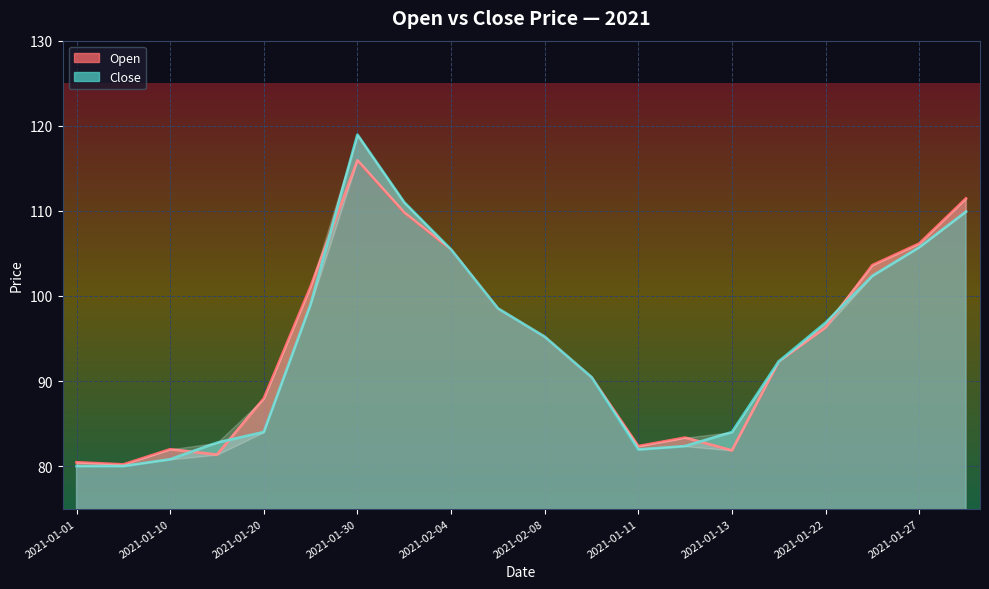

At which category does Close reach its first local valley?

2021-01-11